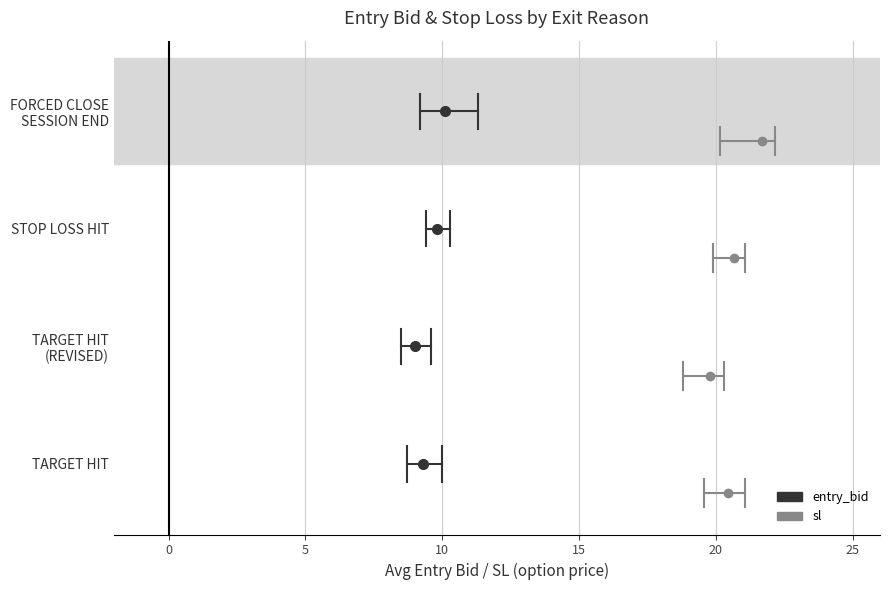

Which series has the widest spread of values?

entry_bid